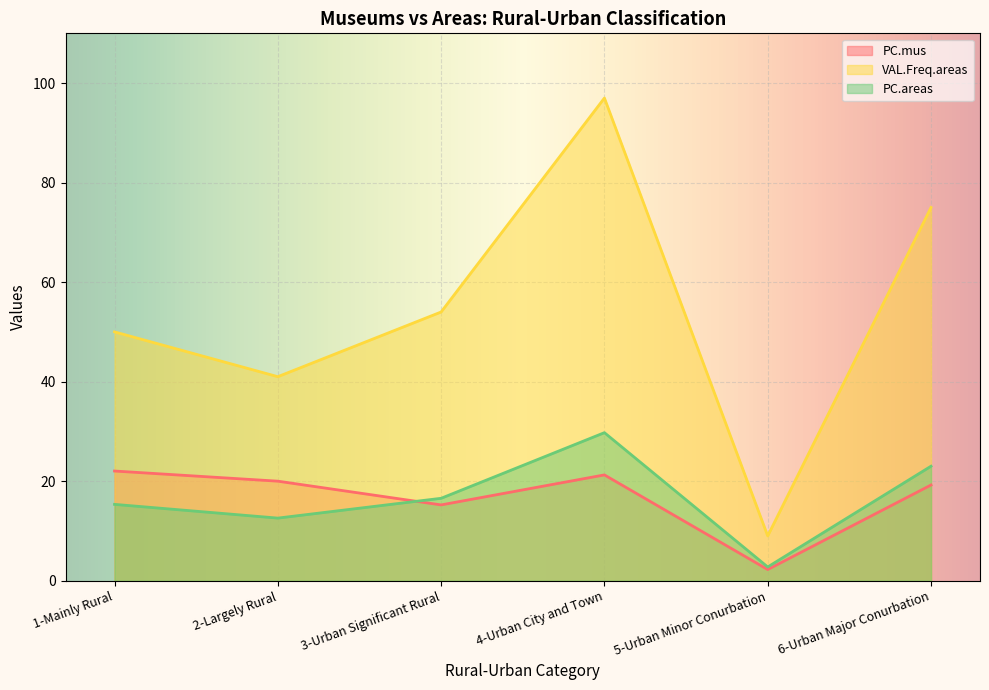

The PC.areas series shows 29.8 at 4-Urban City and Town. True or false?

True